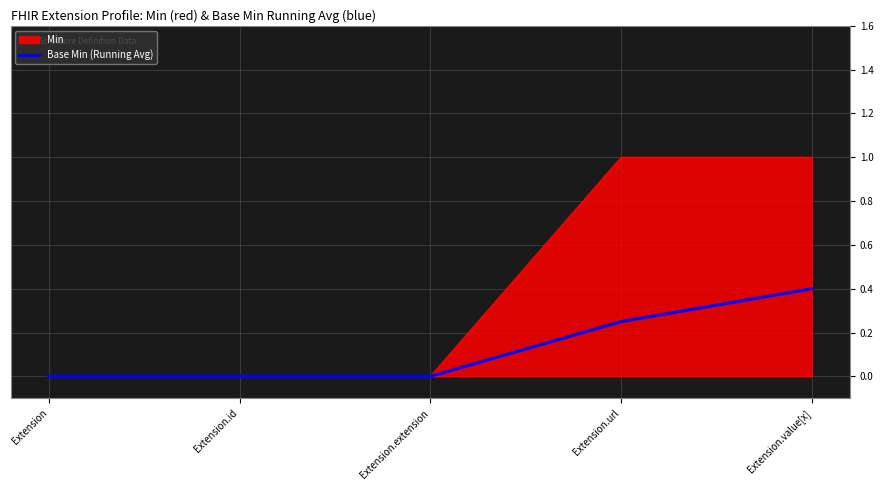

Which series has the largest total across all categories?

Min